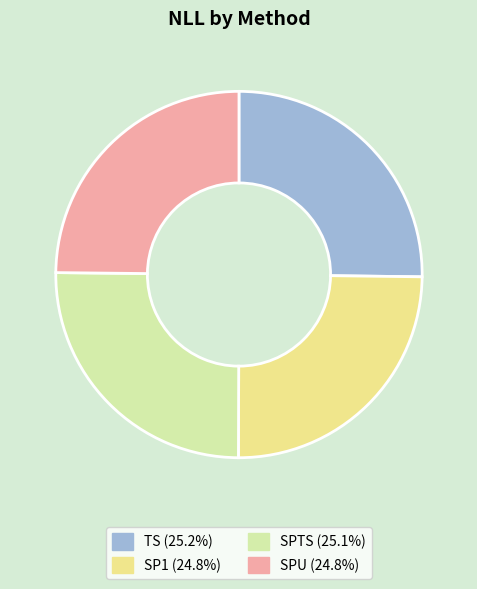

What is the ratio of the value at TS to the value at SPTS?

1.0